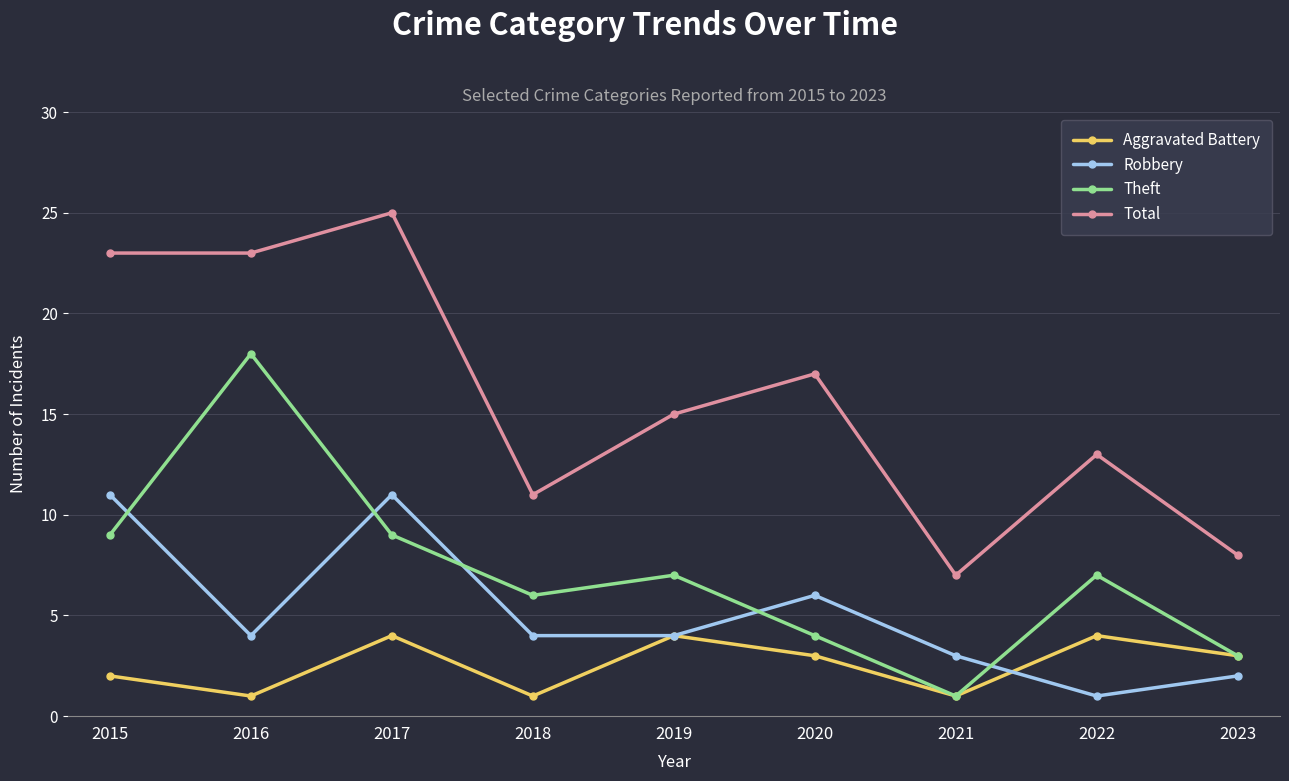

Is it true that Total equals 12 at 2016?

False